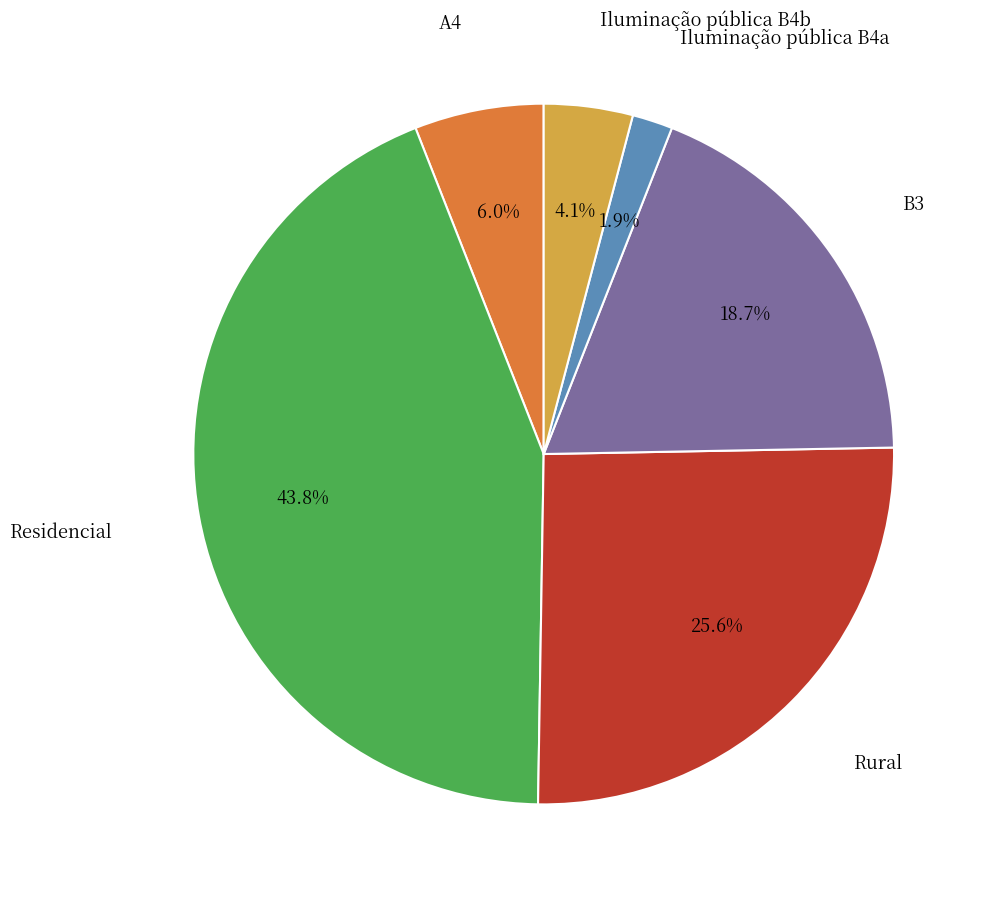

Rank the categories by value from lowest to highest.

Iluminação pública B4a, Iluminação pública B4b, A4, B3, Rural, Residencial